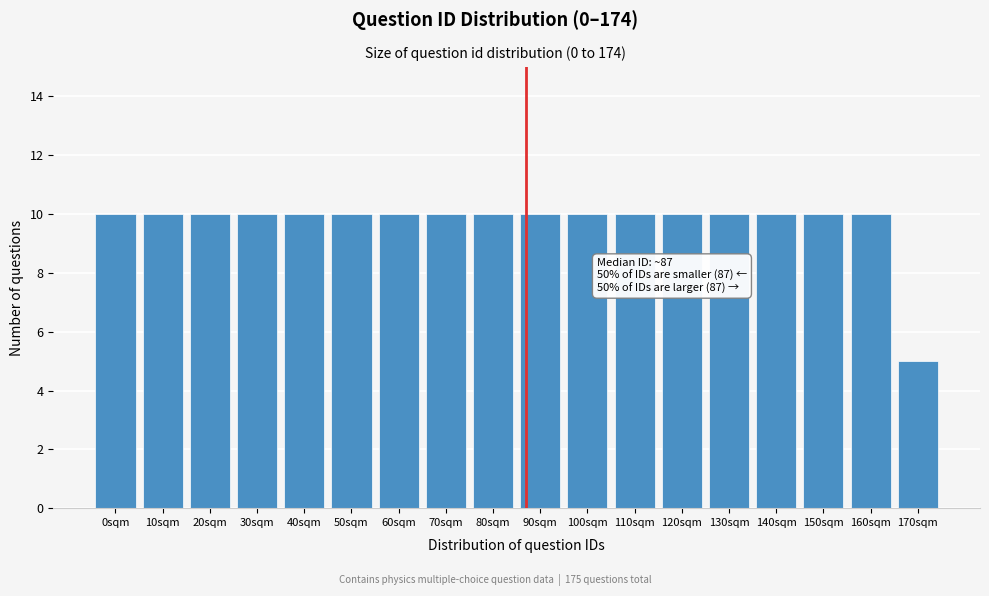

Reading left to right, extract all data points from this chart.

0sqm=10	10sqm=10	20sqm=10	30sqm=10	40sqm=10	50sqm=10	60sqm=10	70sqm=10	80sqm=10	90sqm=10	100sqm=10	110sqm=10	120sqm=10	130sqm=10	140sqm=10	150sqm=10	160sqm=10	170sqm=5